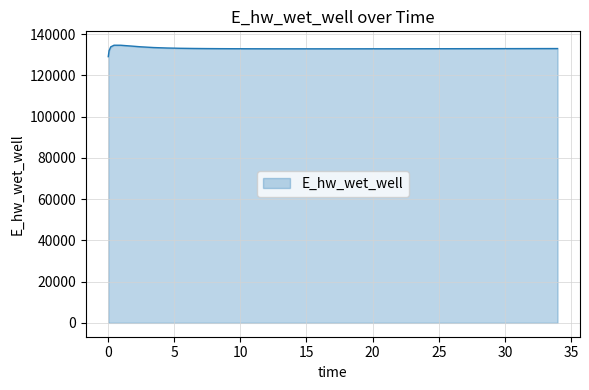

What is the maximum value shown in the chart?

134609.9